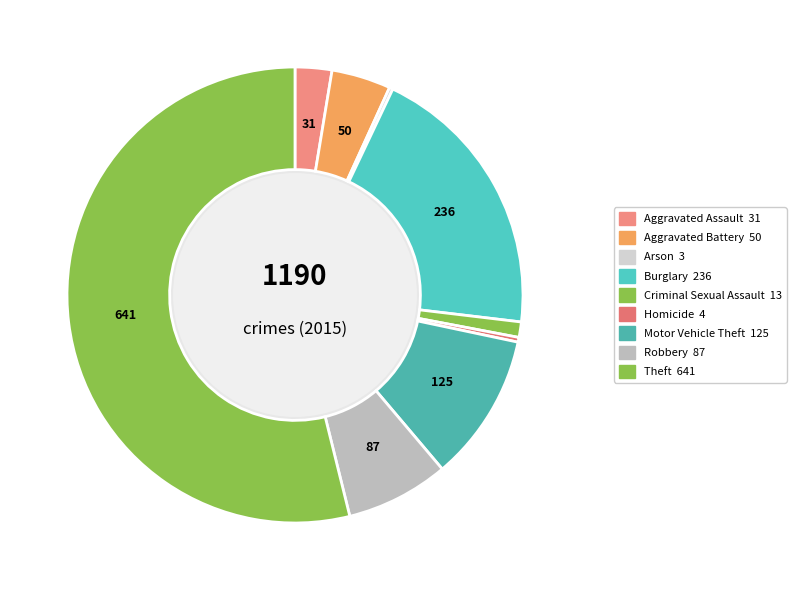

To the nearest percent, what is the average slice percentage?

11%